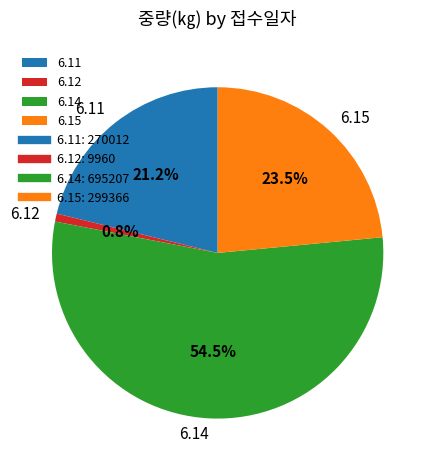

Which slice is the smallest?

6.12